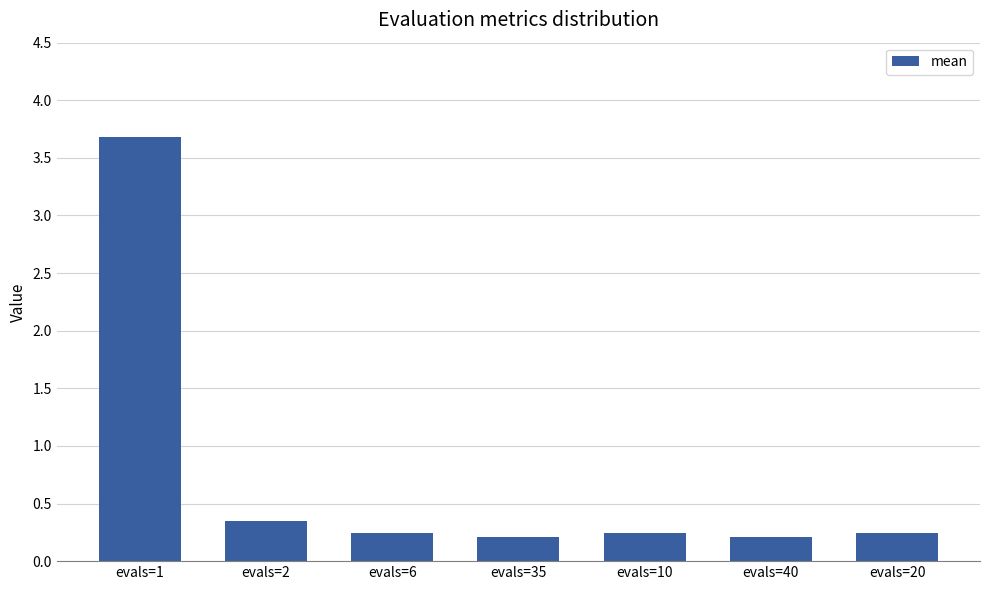

What is the maximum value shown in the chart?

3.7